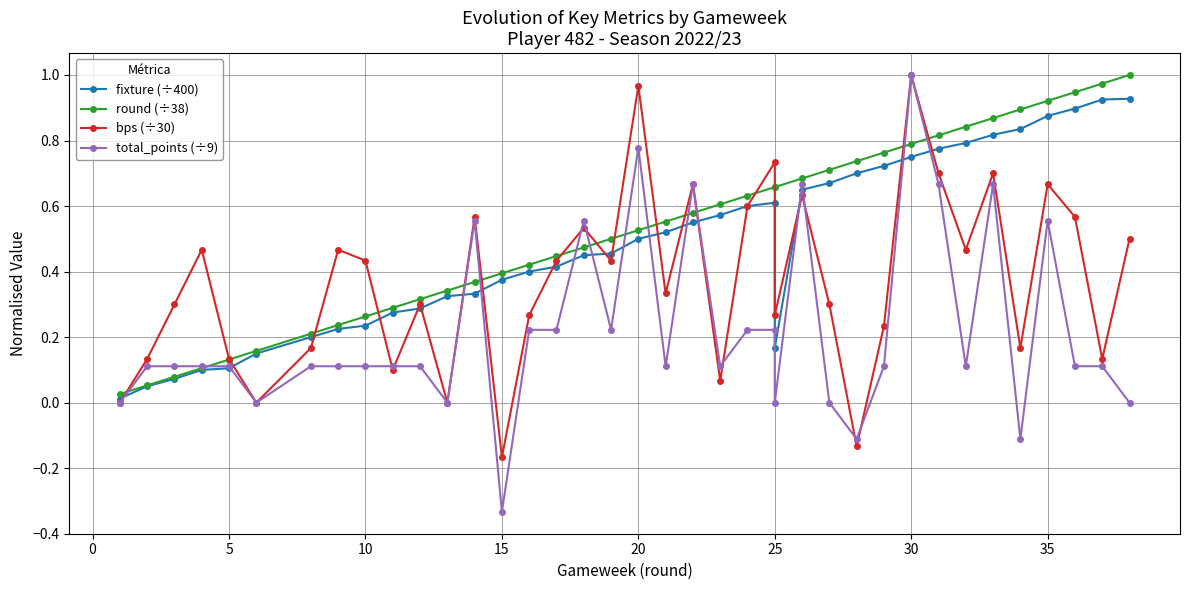

In fixture (÷400), how many points are higher than both neighbors (excluding endpoints)?

1